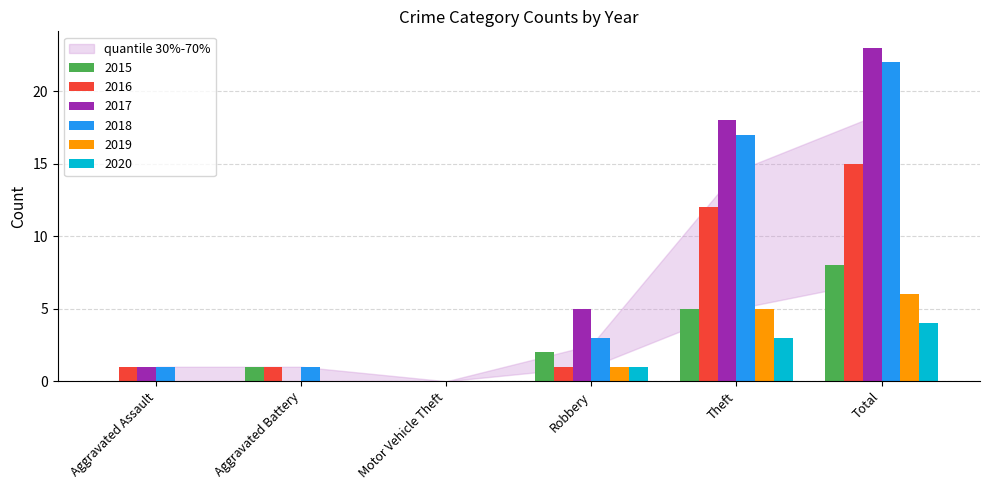

The 2015 series shows 7 at Theft. True or false?

False